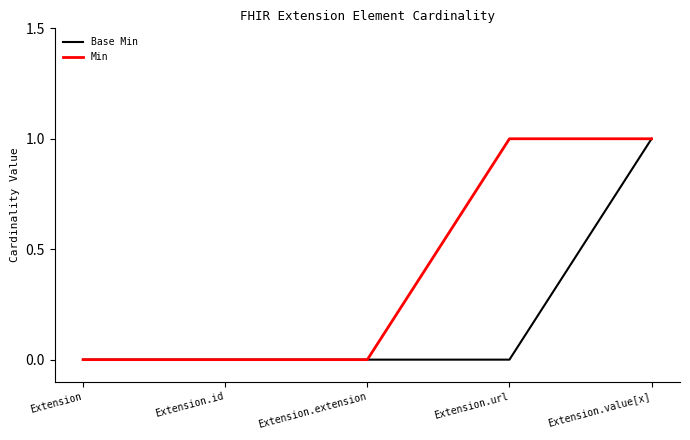

Does the chart display data point markers on the line(s)?

No